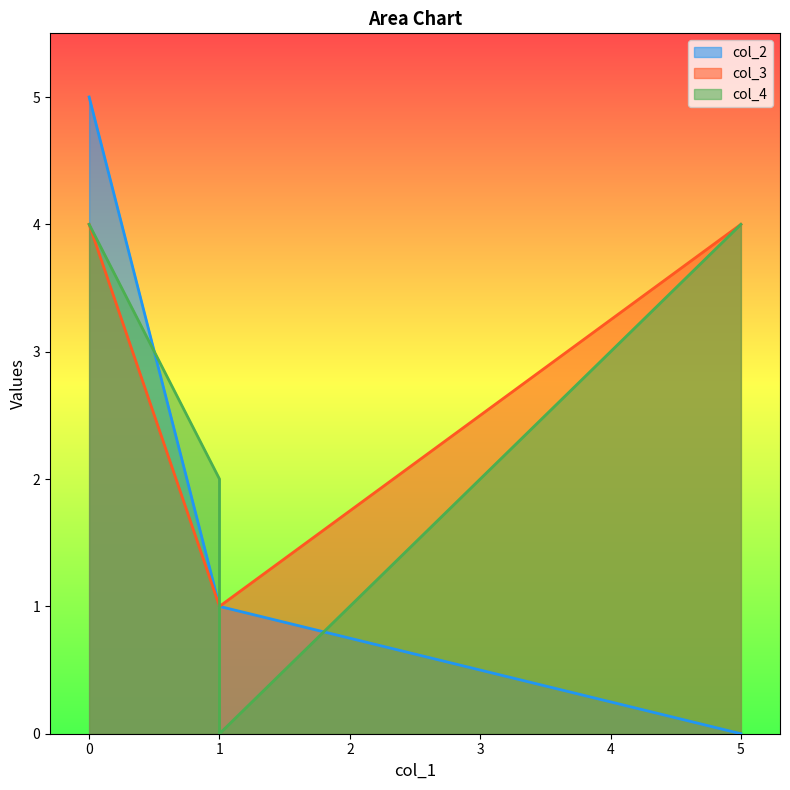

Rank the series by their maximum value, from highest to lowest.

col_2, col_3, col_4